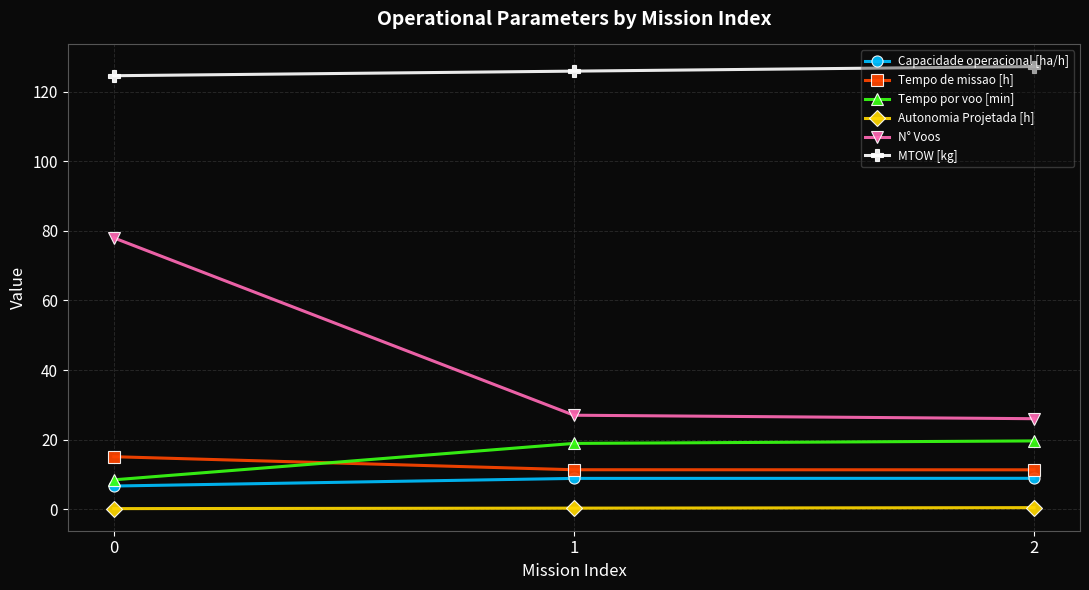

Which series has the largest total across all categories?

MTOW [kg]